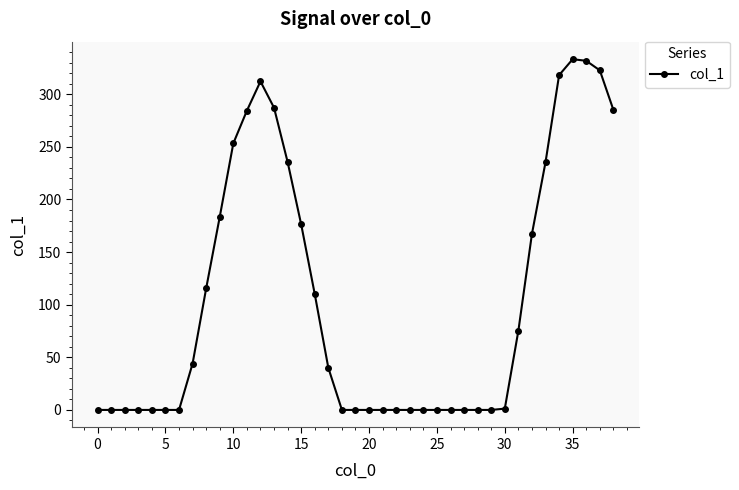

Count the number of data series in this chart.

1